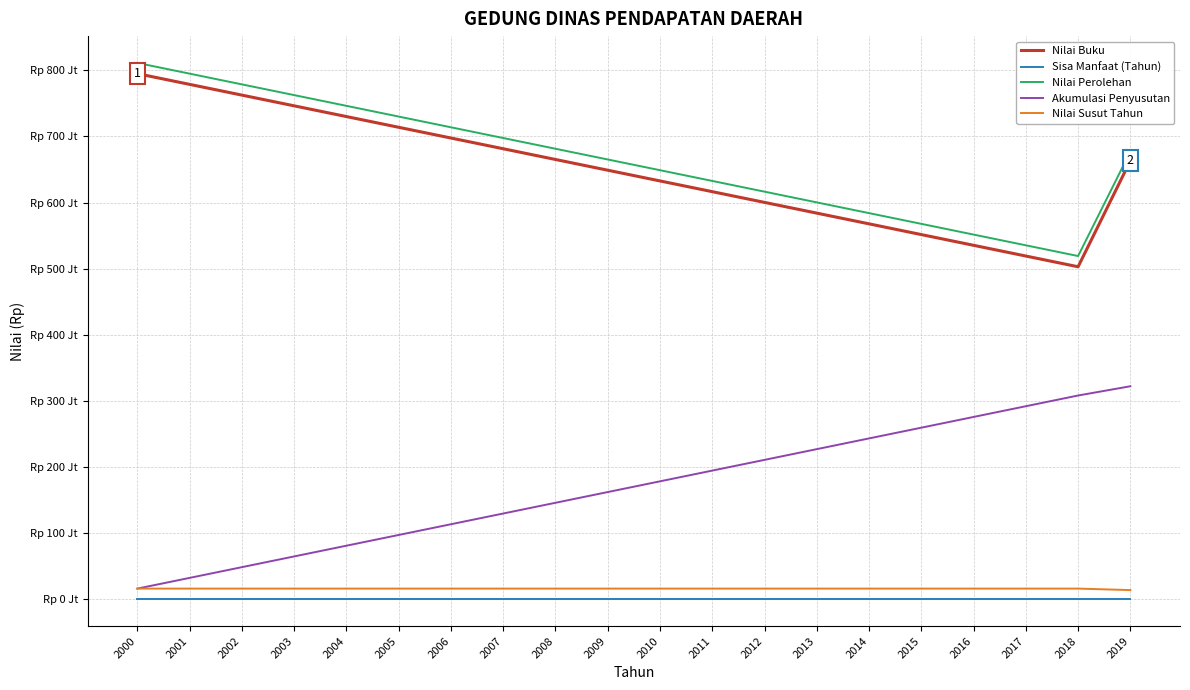

What is the value of the Sisa Manfaat (Tahun) point at the 6th from the left?

45